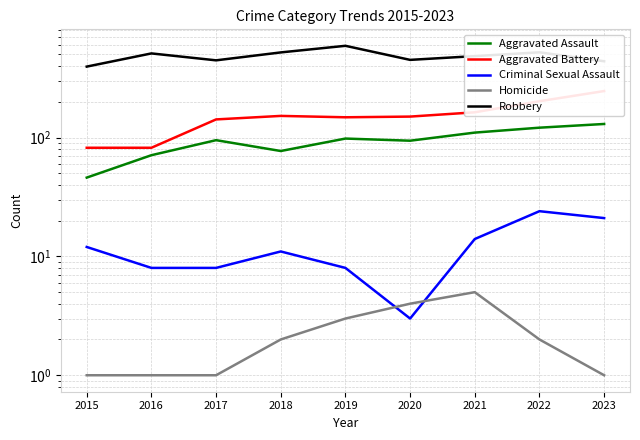

Reading left to right, transcribe all the data shown in this chart.

Aggravated Assault: 46	71	95	77	98	94	110	121	130
Aggravated Battery: 82	82	142	152	148	150	163	202	246
Criminal Sexual Assault: 12	8	8	11	8	3	14	24	21
Homicide: 1	1	1	2	3	4	5	2	1
Robbery: 395	510	446	520	591	450	484	521	438